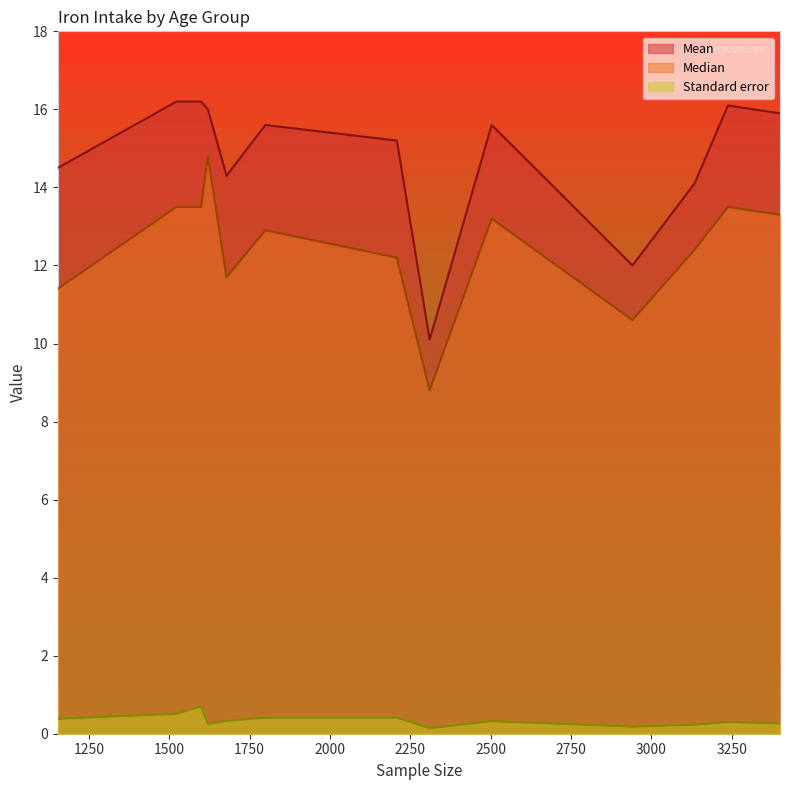

Which series has the largest total across all categories?

Mean